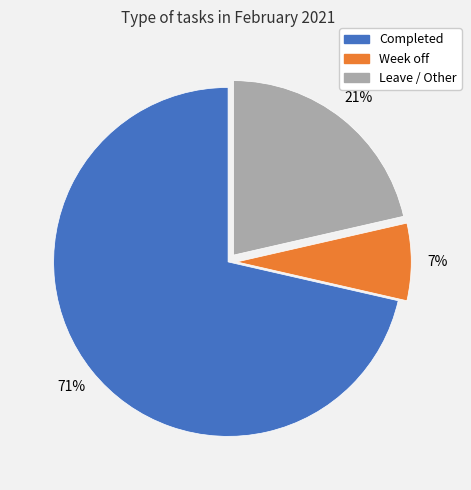

What is the smallest slice in the pie chart?

Week off